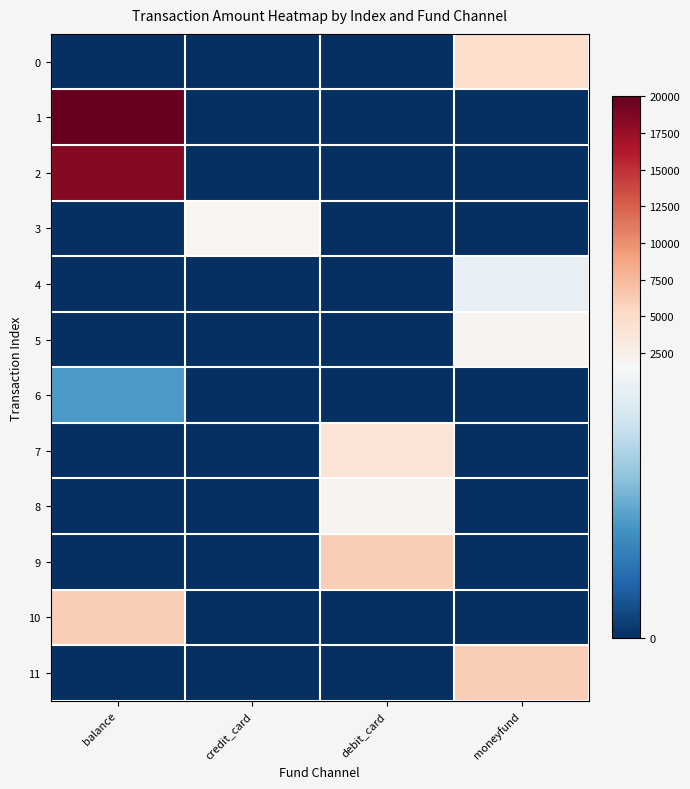

Rank the series by their maximum value, from highest to lowest.

1, 2, 9, 10, 11, 0, 7, 8, 5, 3, 4, 6